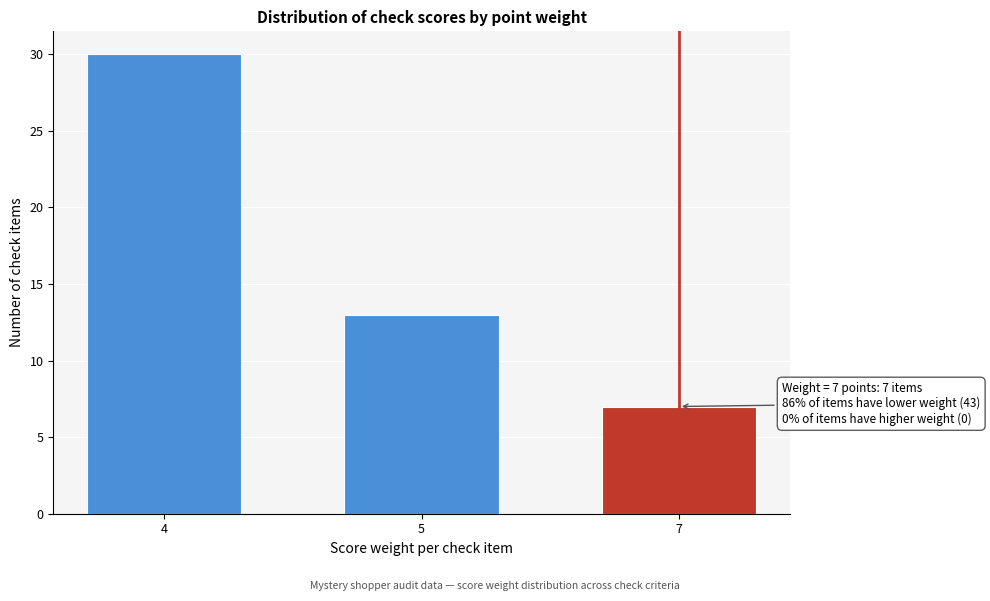

Reading right to left, extract all data points from this chart.

7	13	30